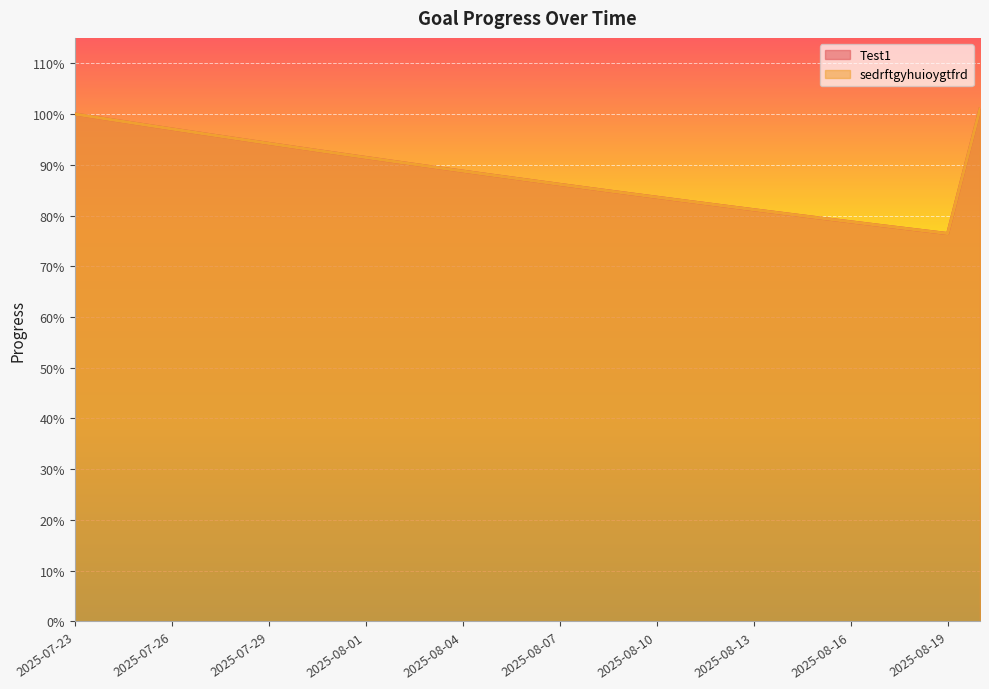

Reading left to right, what are all the values shown in this chart?

Test1: 2025-07-23=1.0	2025-07-24=1.0	2025-07-25=1.0	2025-07-26=1.0	2025-07-27=1.0	2025-07-28=1.0	2025-07-29=0.9	2025-07-30=0.9	2025-07-31=0.9	2025-08-01=0.9	2025-08-02=0.9	2025-08-03=0.9	2025-08-04=0.9	2025-08-05=0.9	2025-08-06=0.9	2025-08-07=0.9	2025-08-08=0.9	2025-08-09=0.8	2025-08-10=0.8	2025-08-11=0.8	2025-08-12=0.8	2025-08-13=0.8	2025-08-14=0.8	2025-08-15=0.8	2025-08-16=0.8	2025-08-17=0.8	2025-08-18=0.8	2025-08-19=0.8	2025-08-20=1.0
sedrftgyhuioygtfrd: 2025-07-23=1.0	2025-07-24=1.0	2025-07-25=1.0	2025-07-26=1.0	2025-07-27=1.0	2025-07-28=1.0	2025-07-29=0.9	2025-07-30=0.9	2025-07-31=0.9	2025-08-01=0.9	2025-08-02=0.9	2025-08-03=0.9	2025-08-04=0.9	2025-08-05=0.9	2025-08-06=0.9	2025-08-07=0.9	2025-08-08=0.9	2025-08-09=0.8	2025-08-10=0.8	2025-08-11=0.8	2025-08-12=0.8	2025-08-13=0.8	2025-08-14=0.8	2025-08-15=0.8	2025-08-16=0.8	2025-08-17=0.8	2025-08-18=0.8	2025-08-19=0.8	2025-08-20=1.0